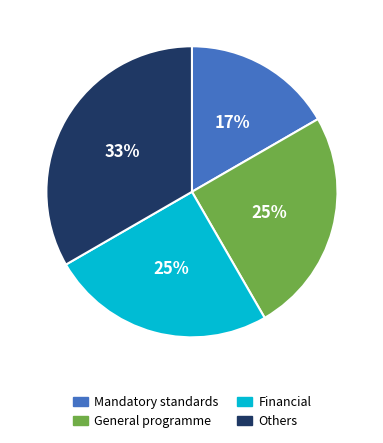

Is there a majority slice in this chart?

No